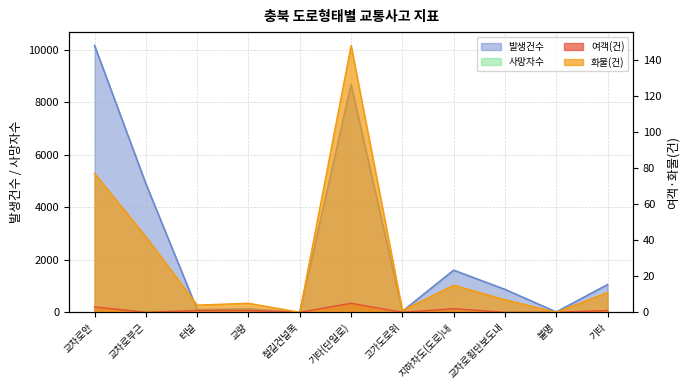

In 사망자수, how many points are lower than both neighbors (excluding endpoints)?

4